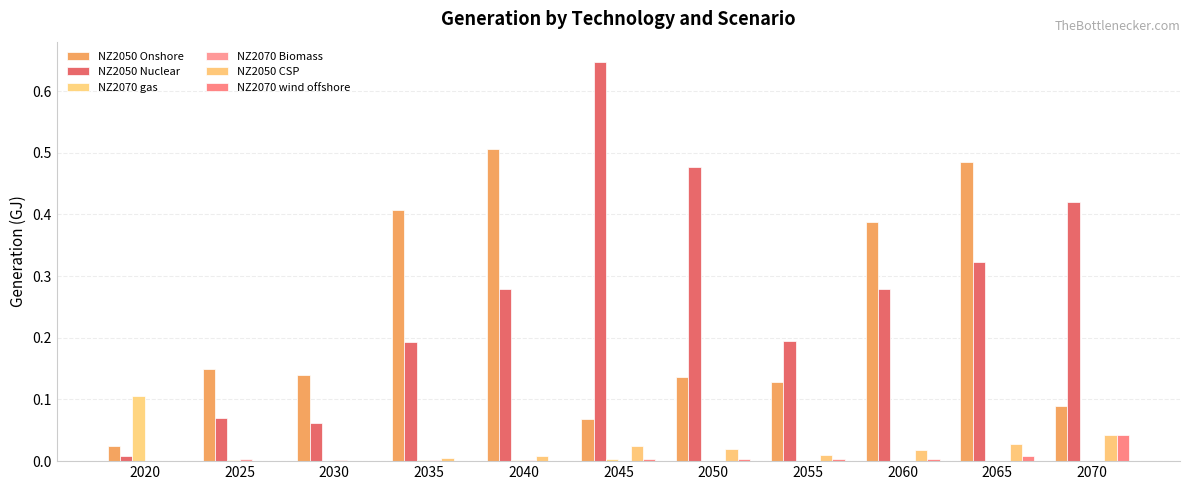

How many groups of bars are there?

11